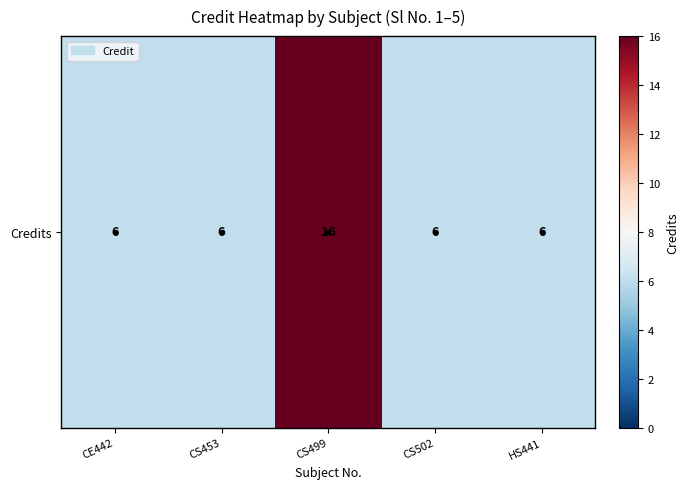

Count the values in the range 6 to 7.

4